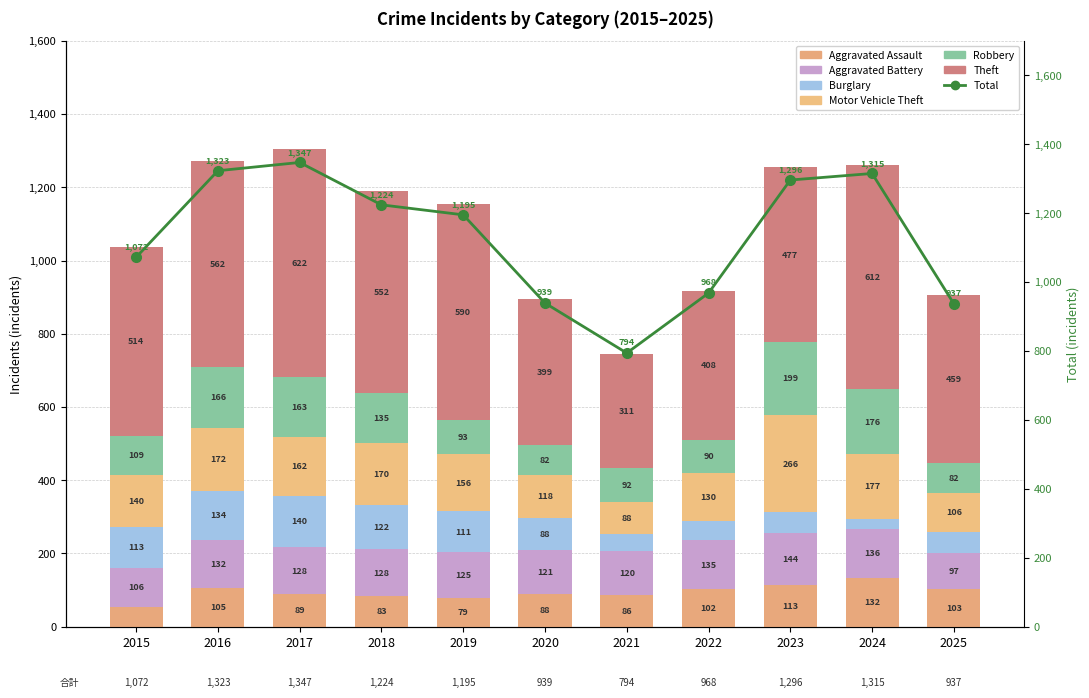

Does the chart contain stacked bars?

No